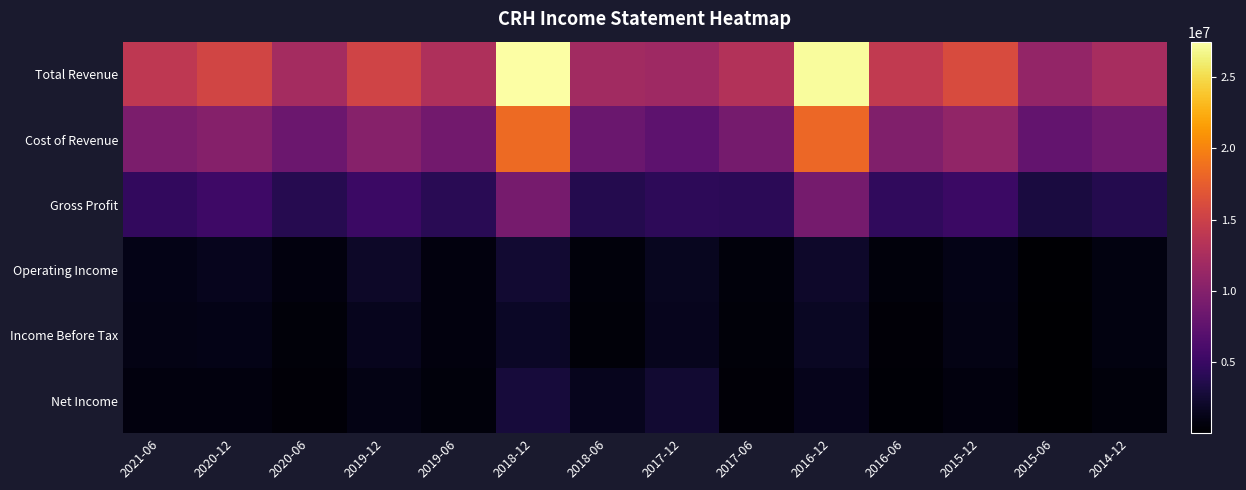

Reading left to right, list all the values displayed in this chart.

Total Revenue: 2021-06=14044000	2020-12=15372000	2020-06=12215000	2019-12=15285000	2019-06=12847000	2018-12=27449000	2018-06=11944000	2017-12=11726300	2017-06=13125100	2016-12=27218300	2016-06=14241400	2015-12=16005200	2015-06=10998600	2014-12=12428300
Cost of Revenue: 2021-06=9435000	2020-12=10060000	2020-06=8365000	2019-12=10130000	2019-06=8729000	2018-12=18391000	2018-06=8236000	2017-12=7398500	2017-06=8960500	2016-12=18189500	2016-06=9780400	2015-12=10894500	2015-06=7845700	2014-12=8641600
Gross Profit: 2021-06=4609000	2020-12=5312000	2020-06=3850000	2019-12=5155000	2019-06=4118000	2018-12=9058000	2018-06=3708000	2017-12=4327900	2017-06=4164600	2016-12=9028900	2016-06=4461000	2015-12=5110700	2015-06=3152900	2014-12=3786700
Operating Income: 2021-06=1147000	2020-12=1499000	2020-06=764000	2019-12=1997000	2019-06=796000	2018-12=2446000	2018-06=592000	2017-12=1579000	2017-06=672300	2016-12=2095000	2016-06=659700	2015-12=1220700	2015-06=221900	2014-12=875700
Income Before Tax: 2021-06=1046000	2020-12=1146000	2020-06=518000	2019-12=1464000	2019-06=717000	2018-12=1968000	2018-06=497000	2017-12=1447400	2017-06=526100	2016-12=1778800	2016-06=456600	2015-12=1088300	2015-06=74000	2014-12=821700
Net Income: 2021-06=785000	2020-12=719000	2020-06=403000	2019-12=1123000	2019-06=593000	2018-12=2885000	2018-06=1461000	2017-12=2485700	2017-06=402100	2016-12=1364800	2016-06=313000	2015-12=760700	2015-06=54000	2014-12=630300